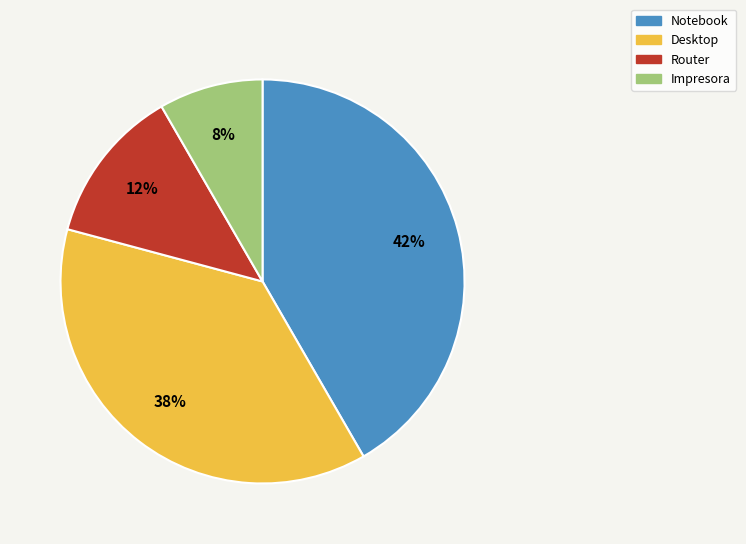

Which slice is the largest?

Notebook